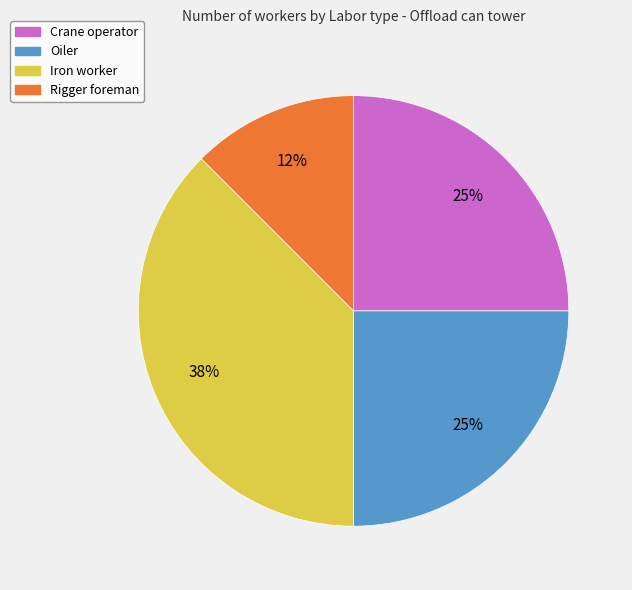

To the nearest percent, what portion does Oiler represent?

25%